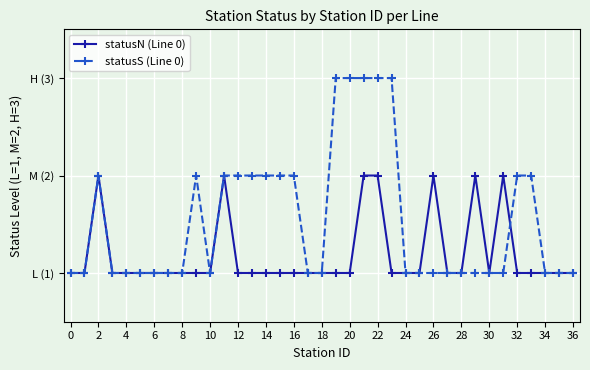

Rank the series by their maximum value, from lowest to highest.

statusN (Line 0), statusS (Line 0)